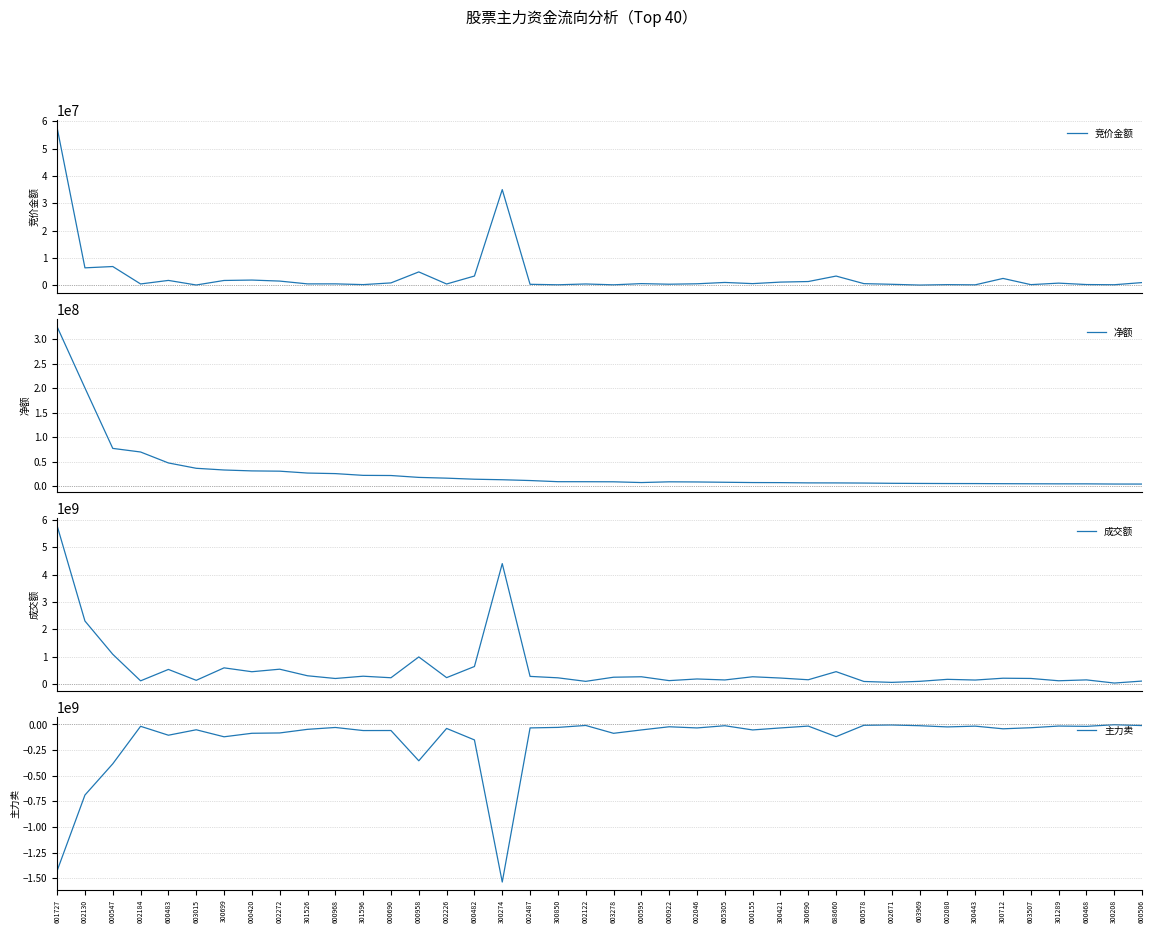

Does the chart have visible grid lines?

Yes